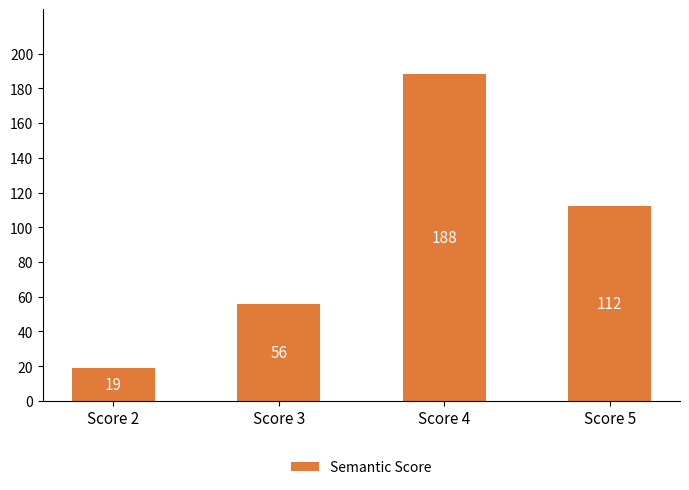

Is it true that the value at Score 4 is 188?

True